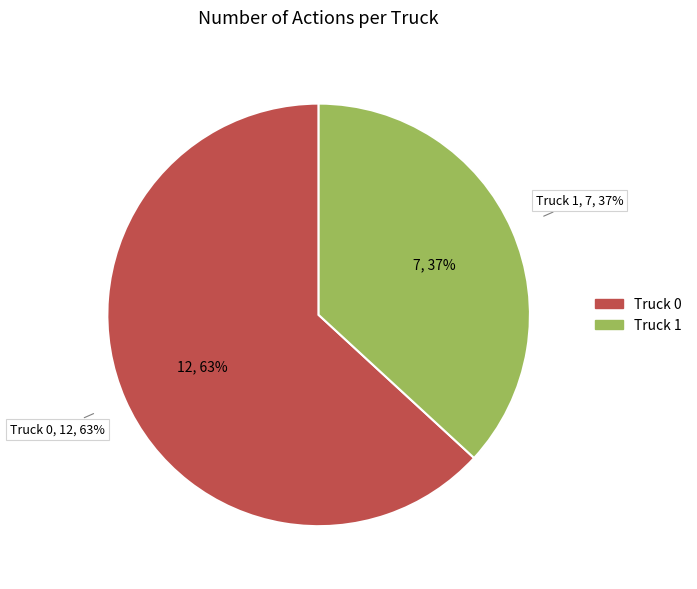

How many slices are in this pie chart?

2